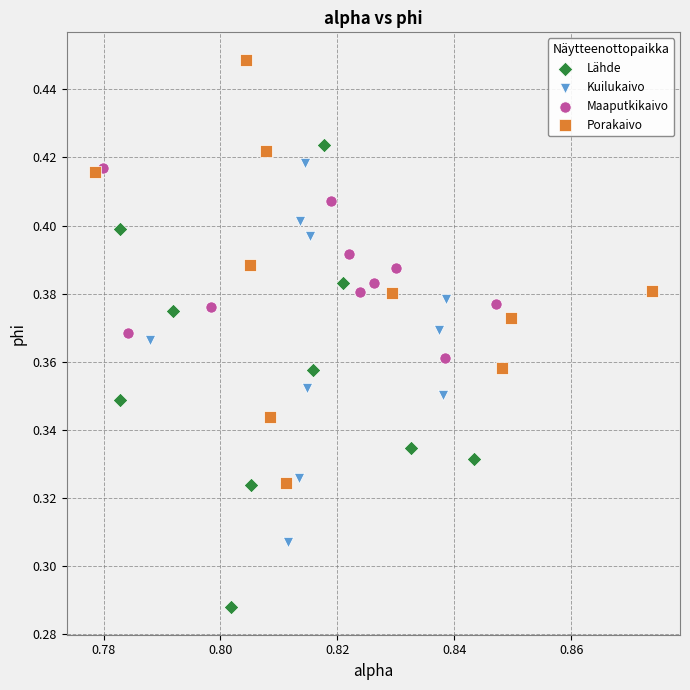

Which series has the widest spread of Y values?

Lähde